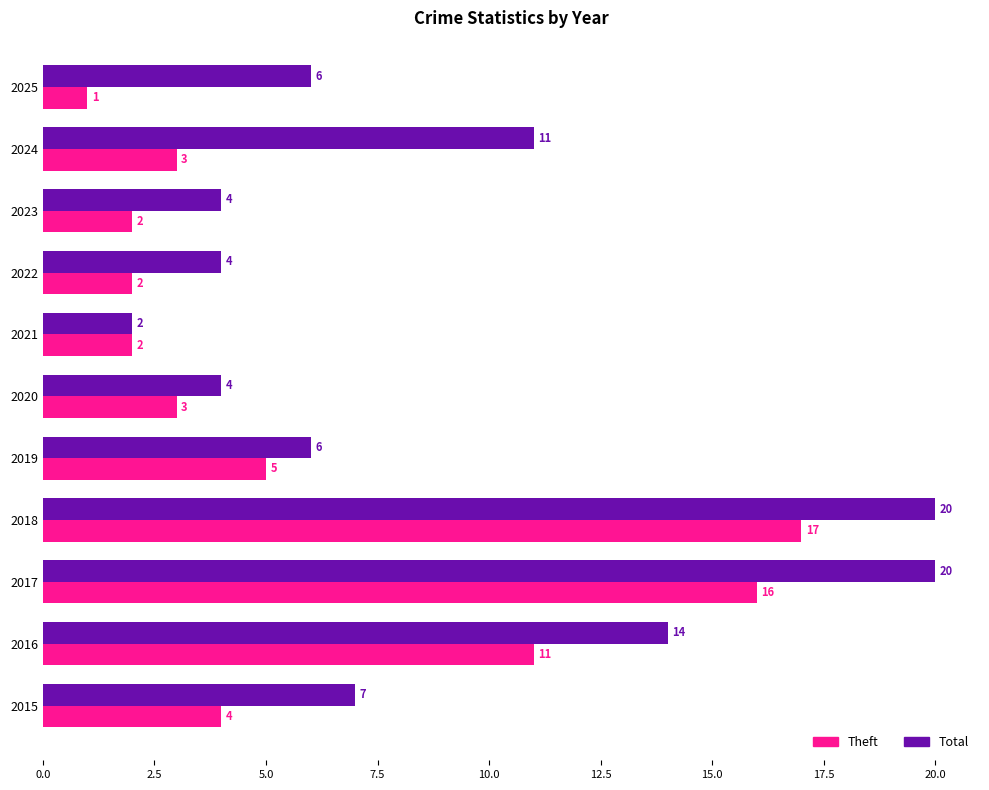

At which label is Theft closest to 9?

2016